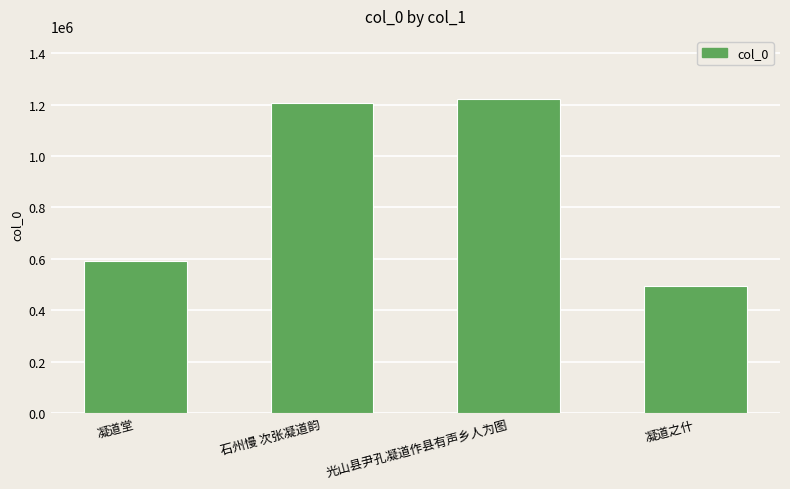

What is the approximate value at 凝道堂, to the nearest 100?

591000